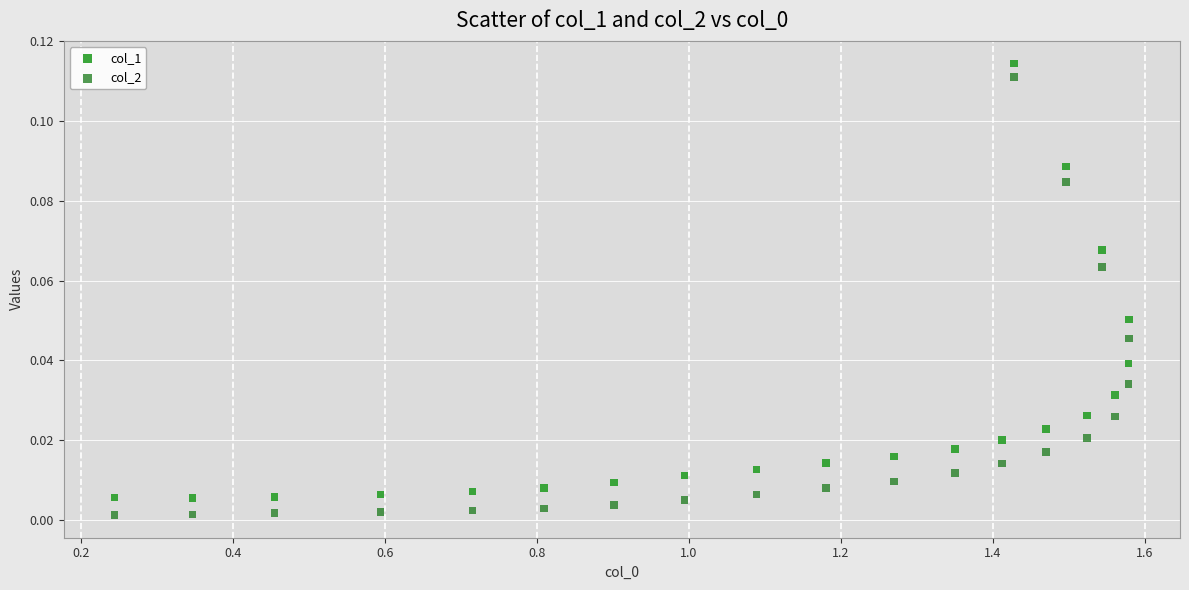

Which series has the widest spread of Y values?

col_2